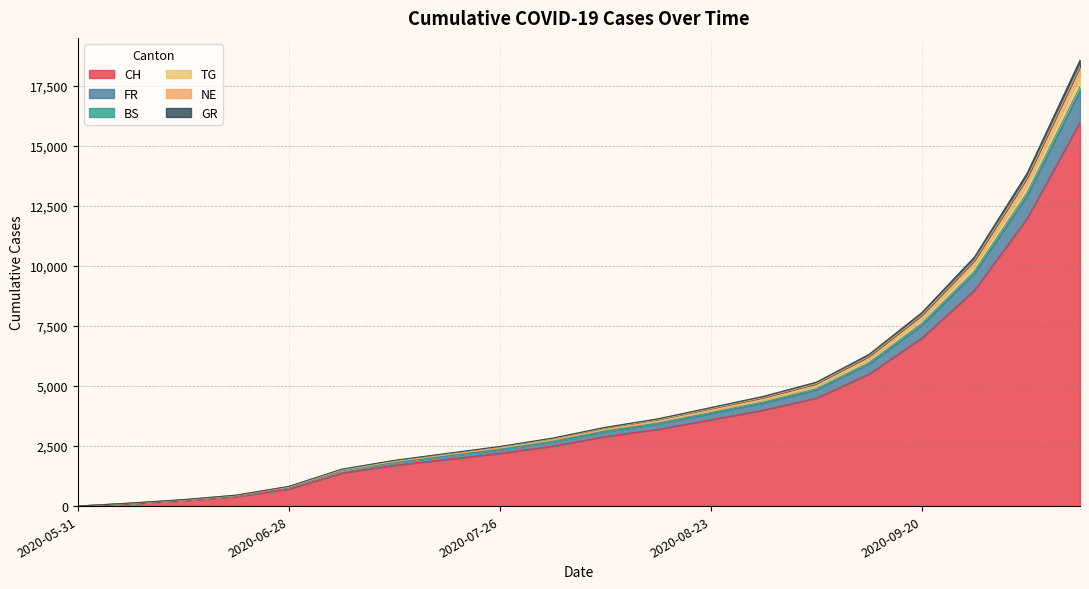

What are all the series names shown in the legend?

CH, FR, BS, TG, NE, GR